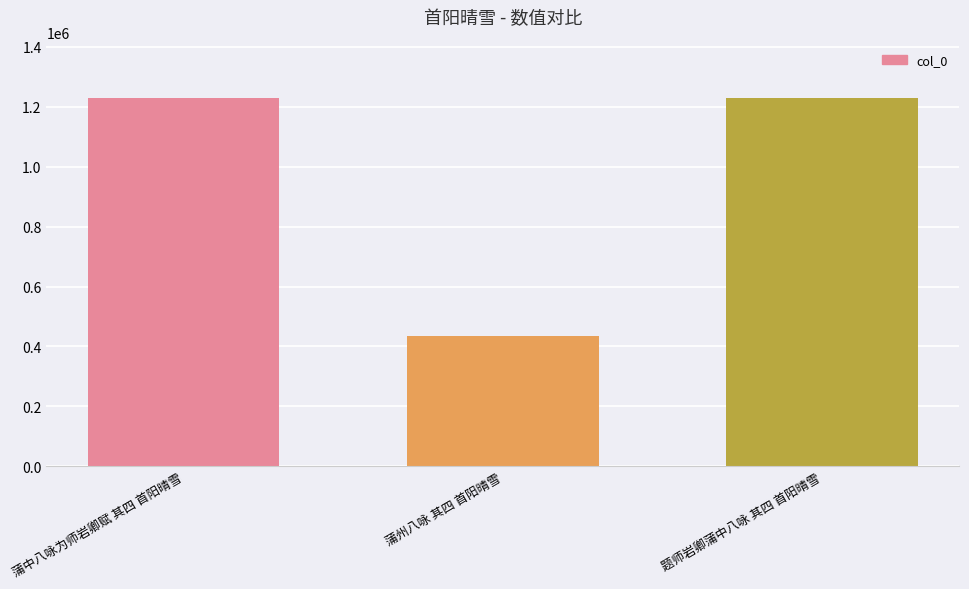

The value at 蒲中八咏为师岩卿赋 其四 首阳晴雪 is 2042919. True or false?

False